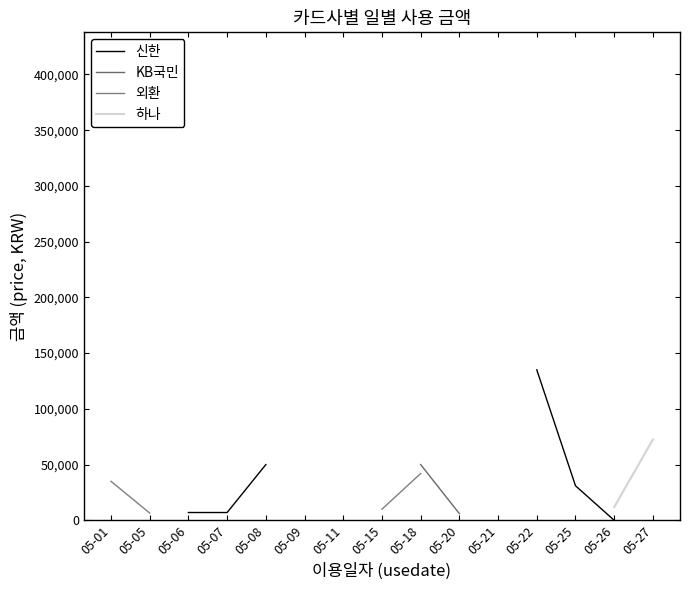

Does the chart have visible grid lines?

No